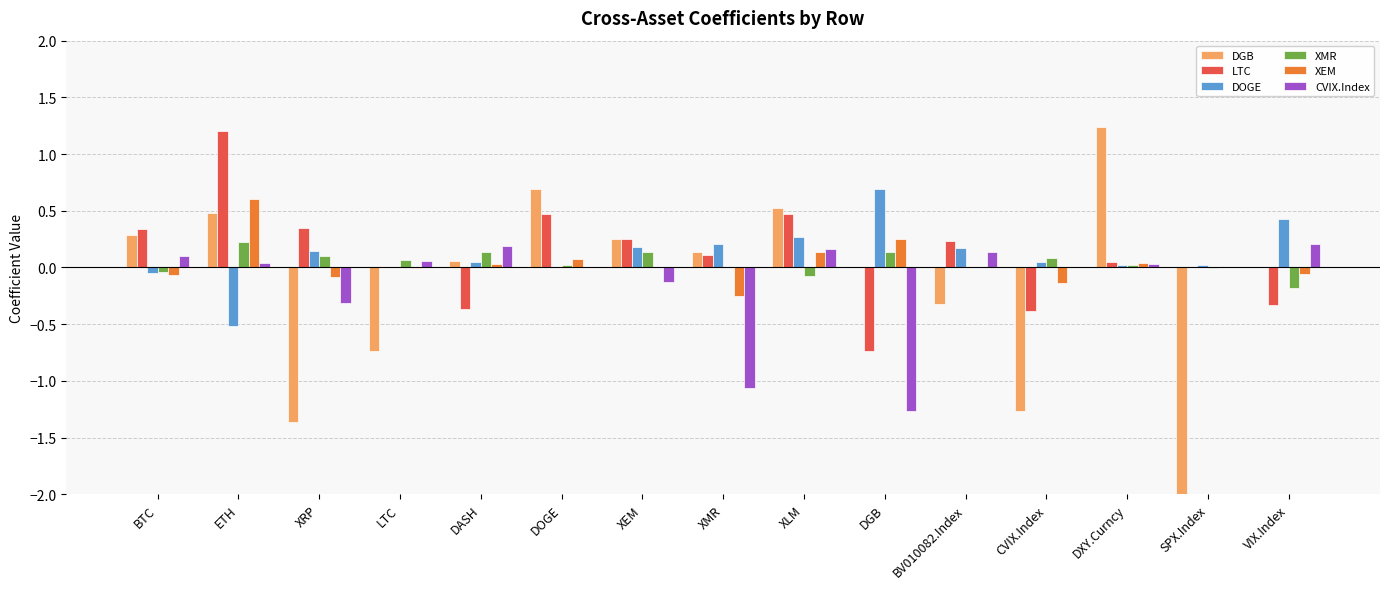

What is the label of the 10th bar from the right?

DOGE